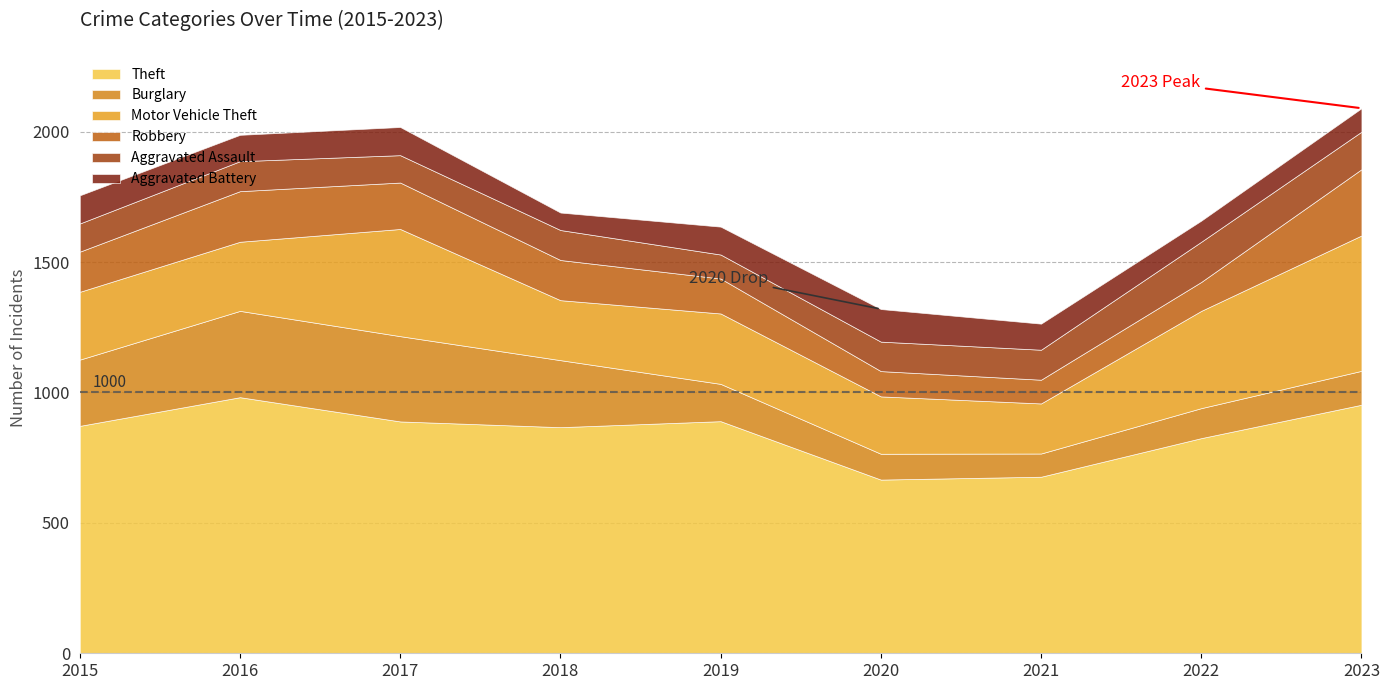

What is the sum of all Robbery values?

1367